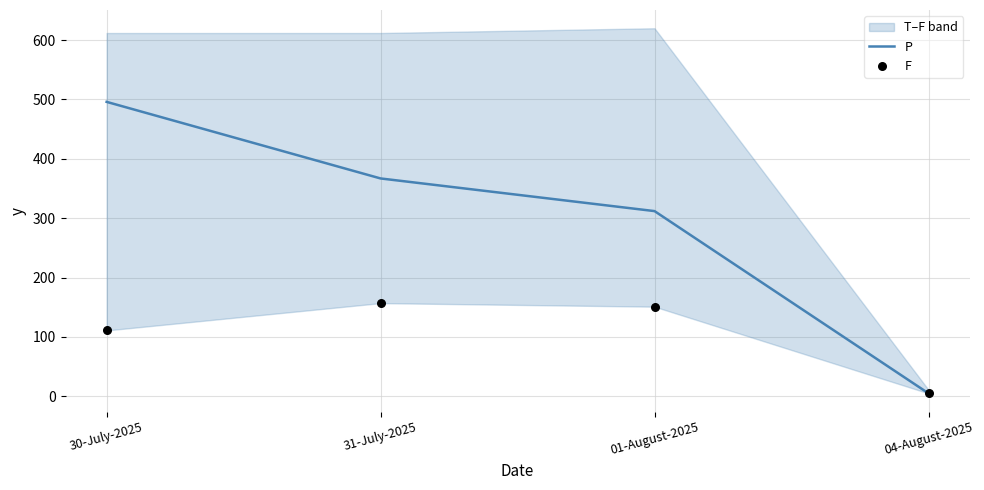

At how many categories does at least one series exceed 389?

1